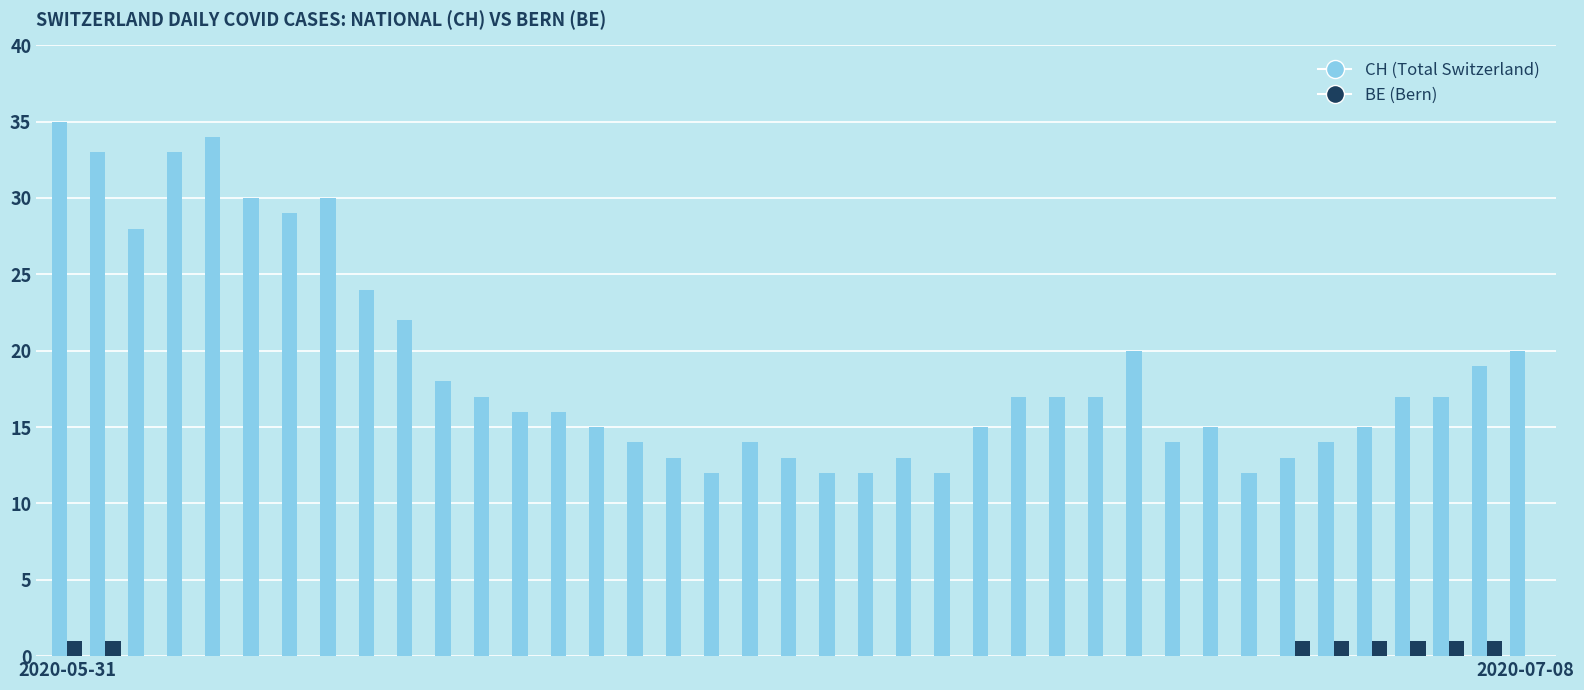

How many groups of bars are there?

39